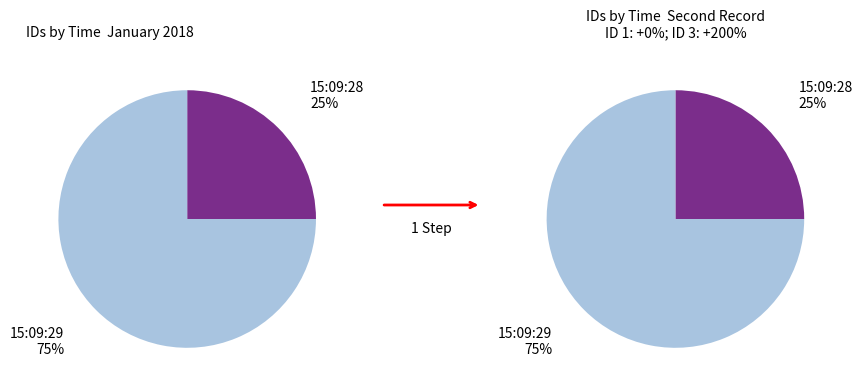

Does 15:09:28 represent more than half of the total?

No